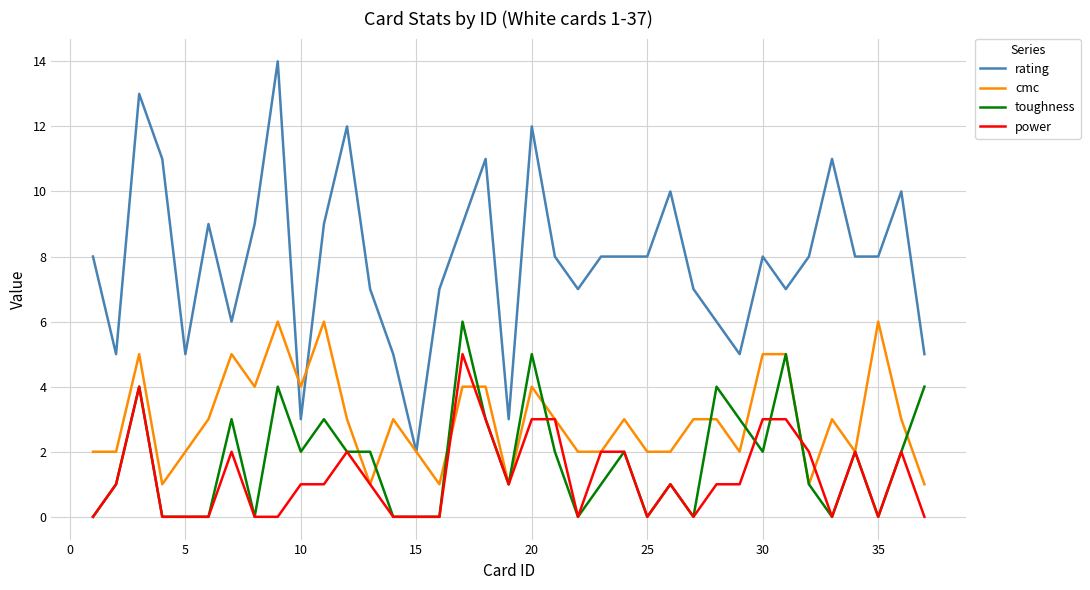

True or false: rating and toughness intersect in this chart.

False